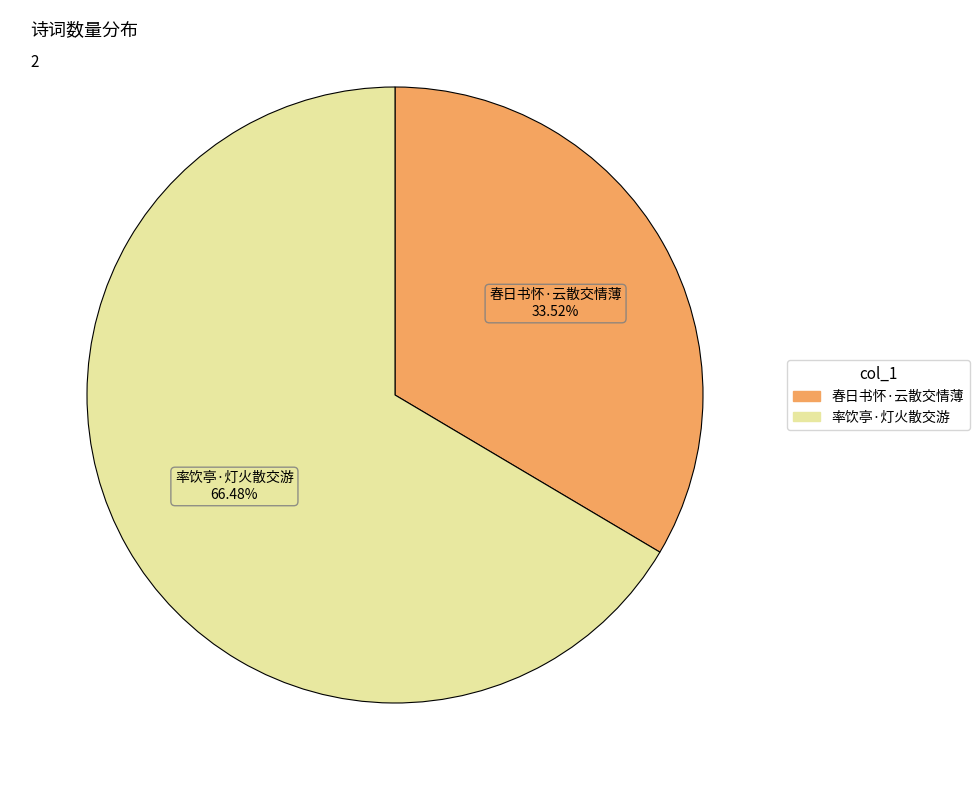

To the nearest percent, what is the difference between the 春日书怀·云散交情薄 and 率饮亭·灯火散交游 slice percentages?

33%